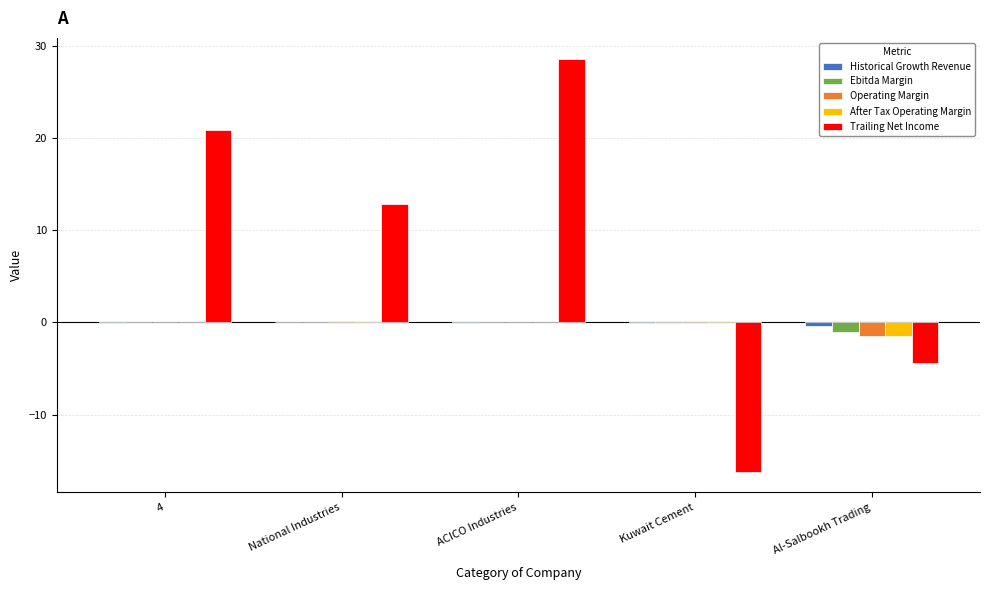

At which label is Trailing Net Income closest to 6?

National Industries